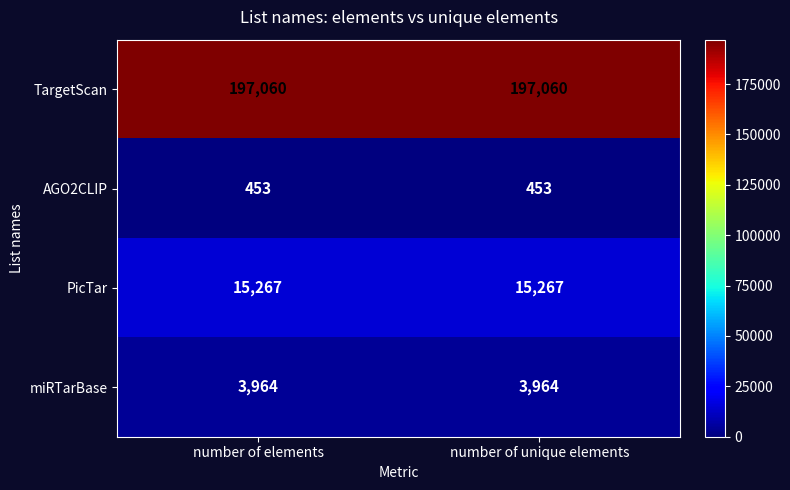

Which series has the largest total across all categories?

TargetScan